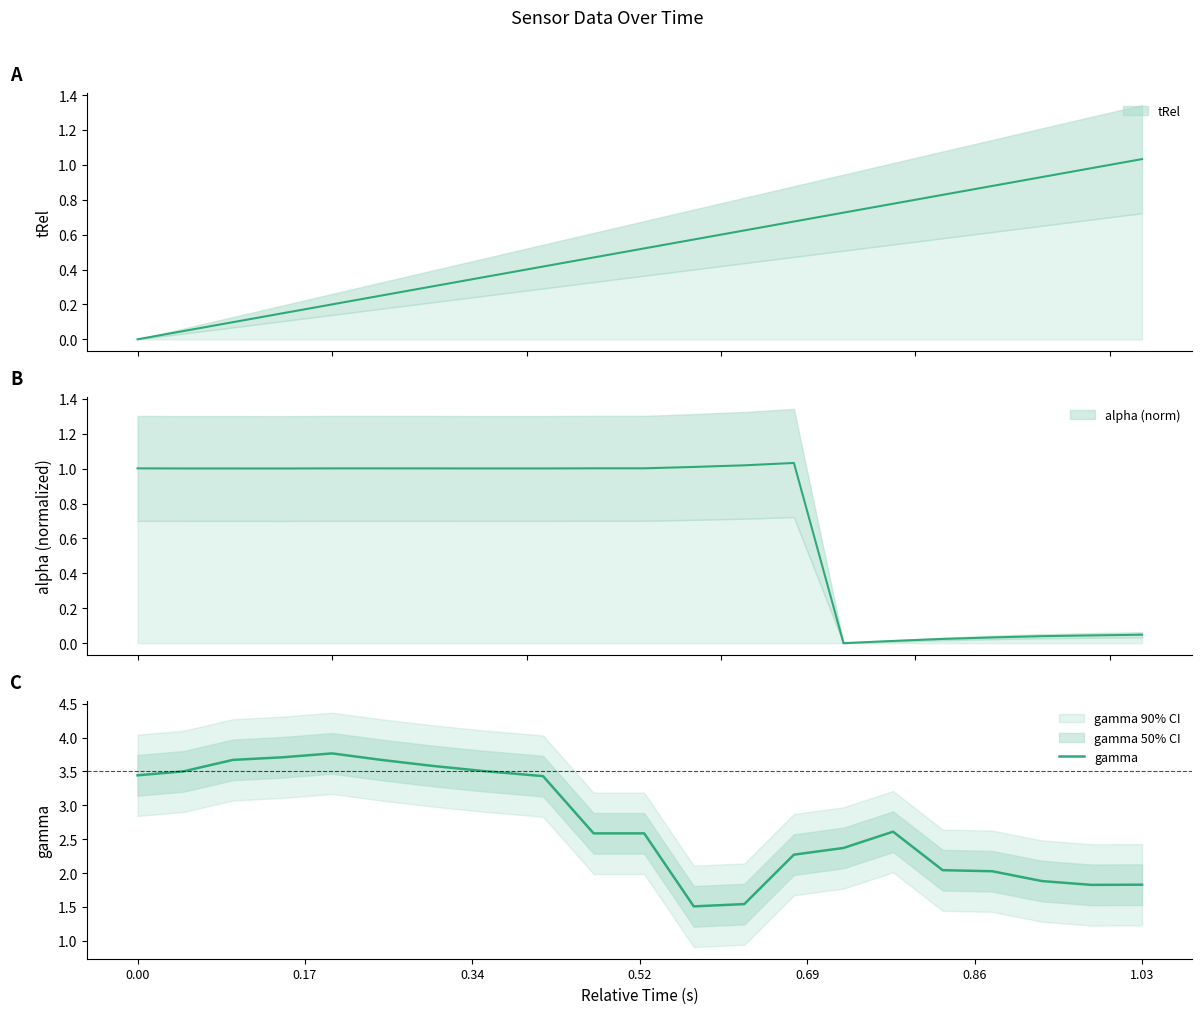

What is the maximum value shown in the chart?

3.8